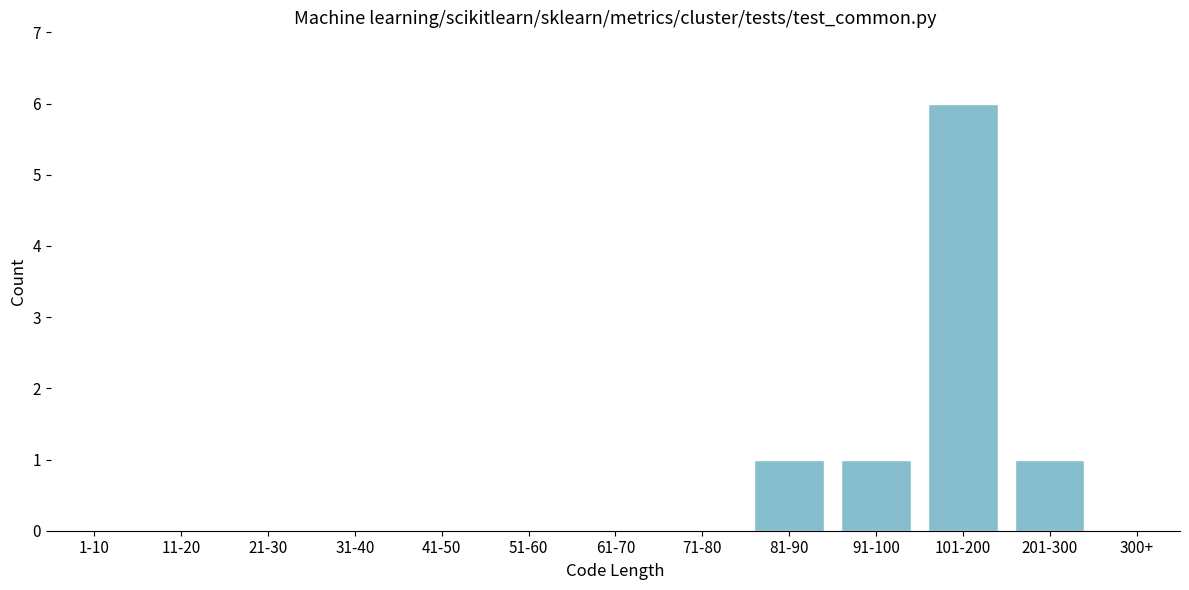

Reading left to right, extract all data points from this chart.

1-10=0	11-20=0	21-30=0	31-40=0	41-50=0	51-60=0	61-70=0	71-80=0	81-90=1	91-100=1	101-200=6	201-300=1	300+=0